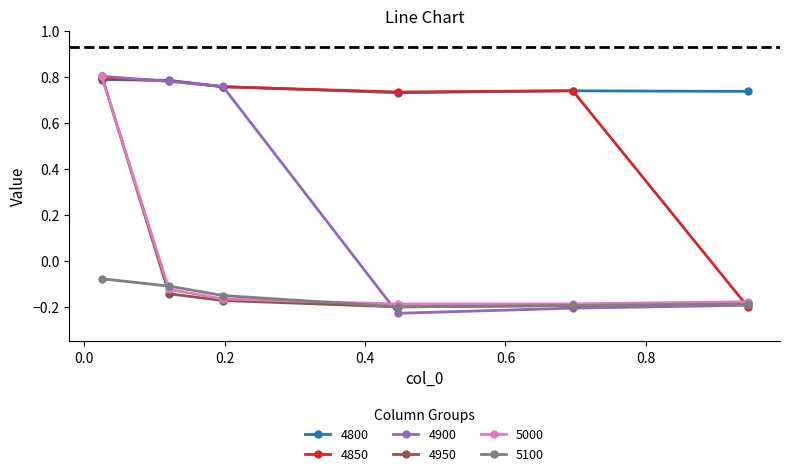

True or false: 4950 has more than 1 points higher than both neighbors.

False